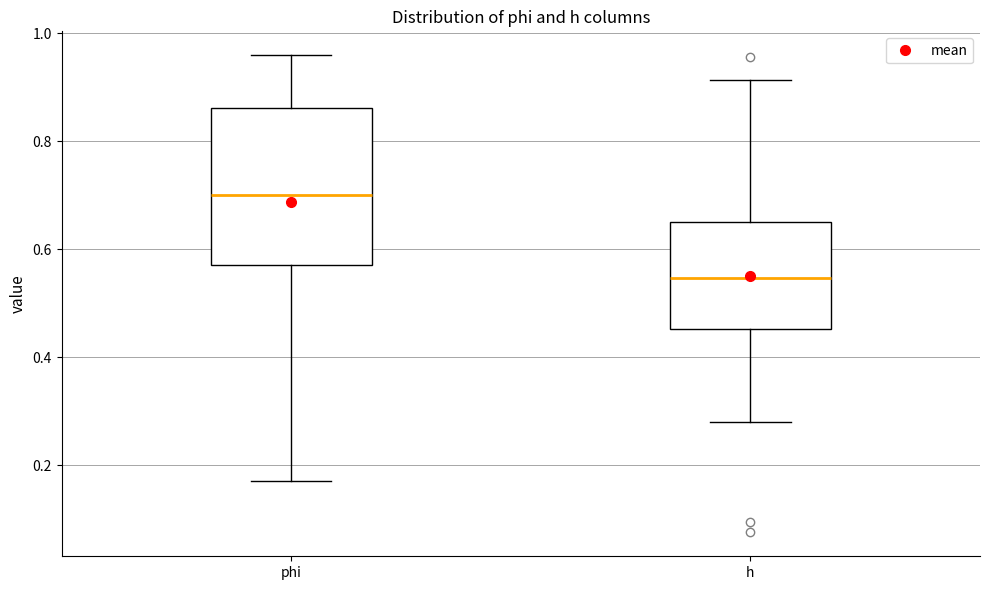

Comparing the boxes themselves (not the whiskers), which one is the tallest?

phi